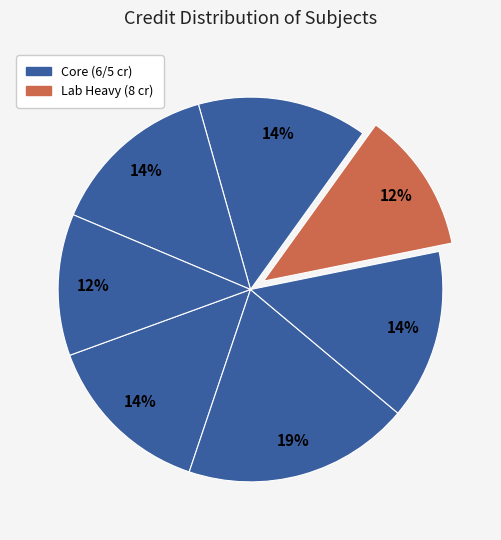

Count the number of slices in the pie.

7